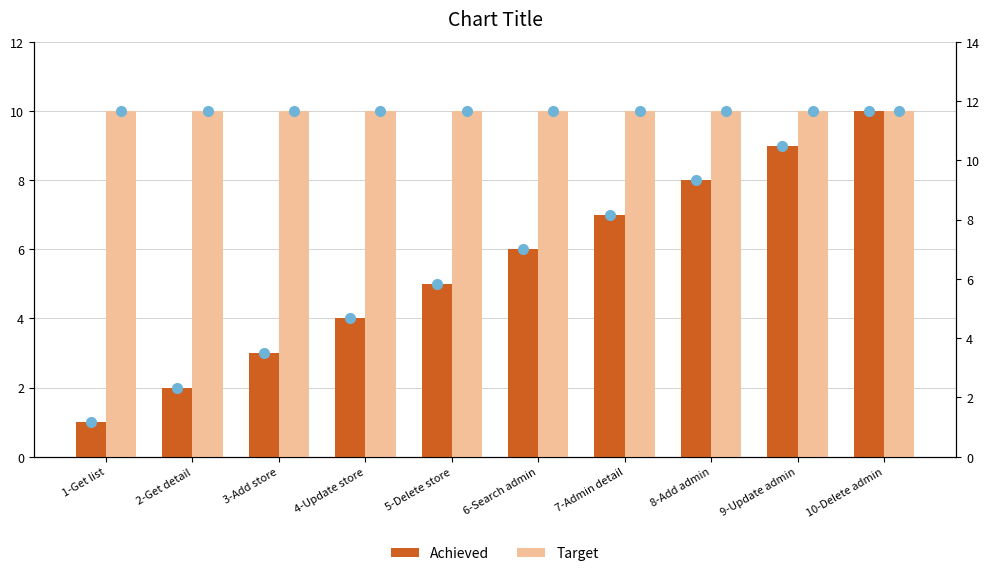

Is the value of Target at 3-Add store greater than the value of Achieved at 1-Get list?

Yes